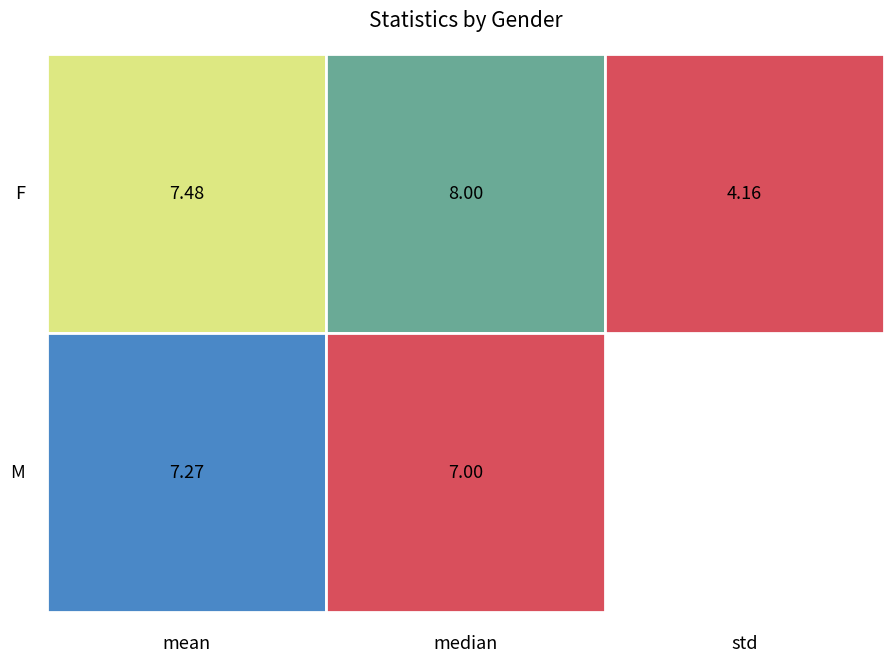

Rank the series by their maximum value, from highest to lowest.

F, M